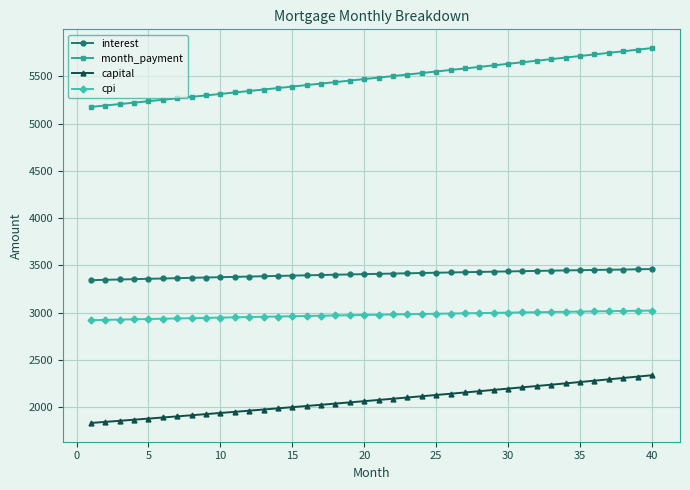

What is the difference between the maximum and minimum values in the capital series?

504.9